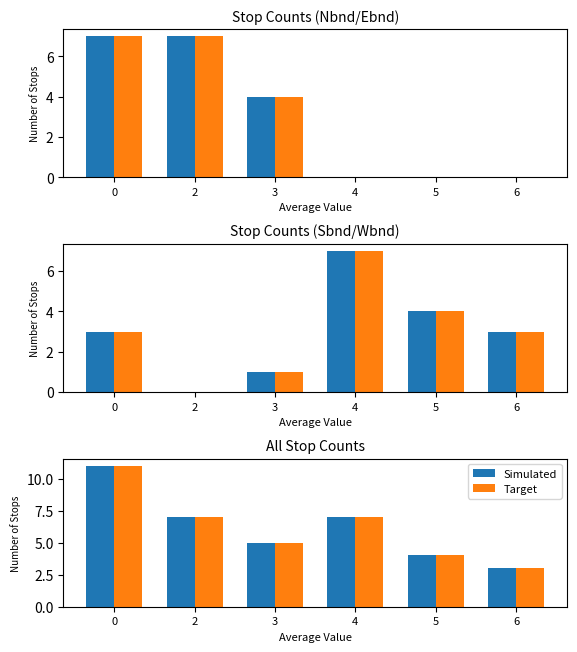

Is it true that Target equals 11 at 0?

True